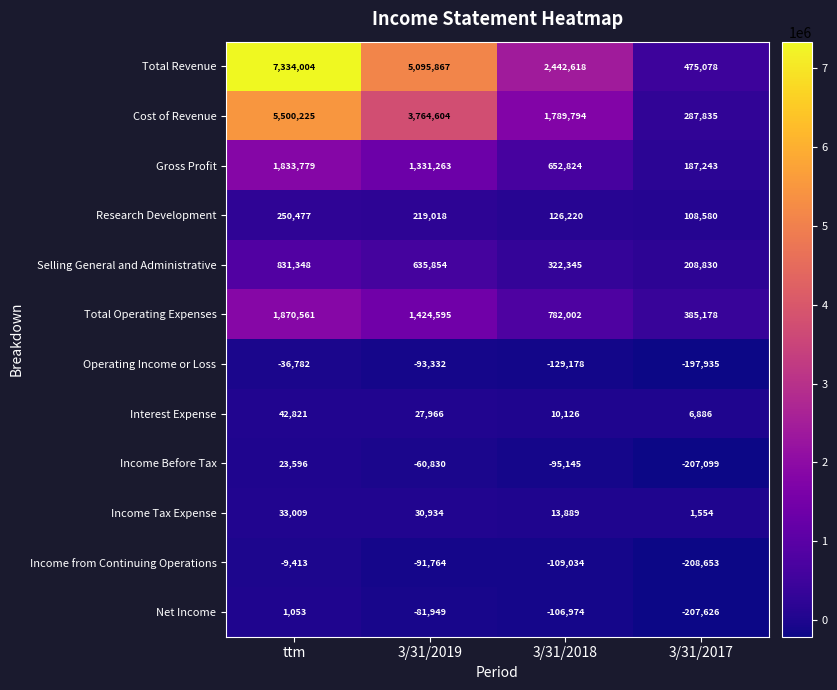

At how many categories does at least one series exceed 5936617?

1